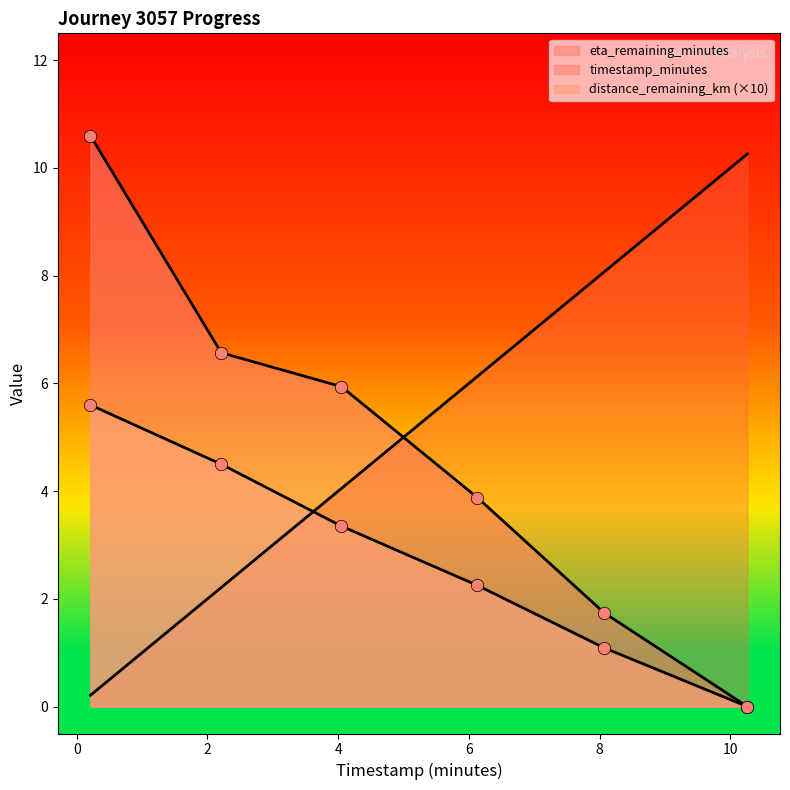

Which series contains the highest Y value?

eta_remaining_minutes